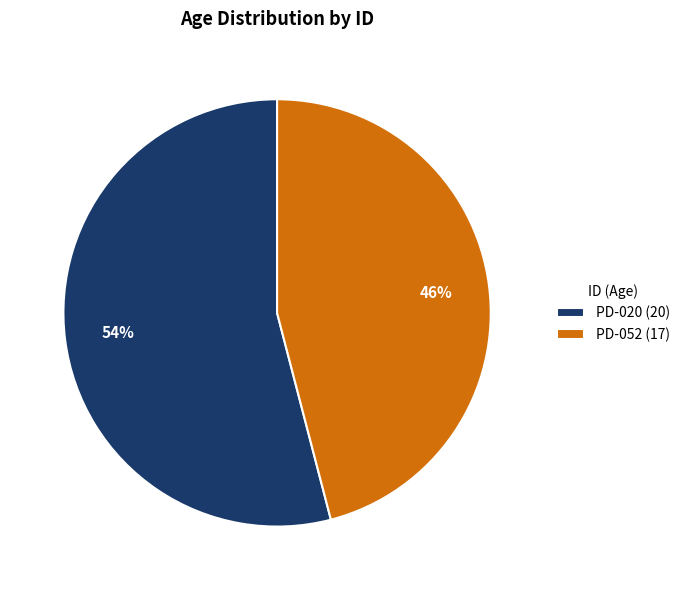

To the nearest percent, what is the average slice percentage?

50%